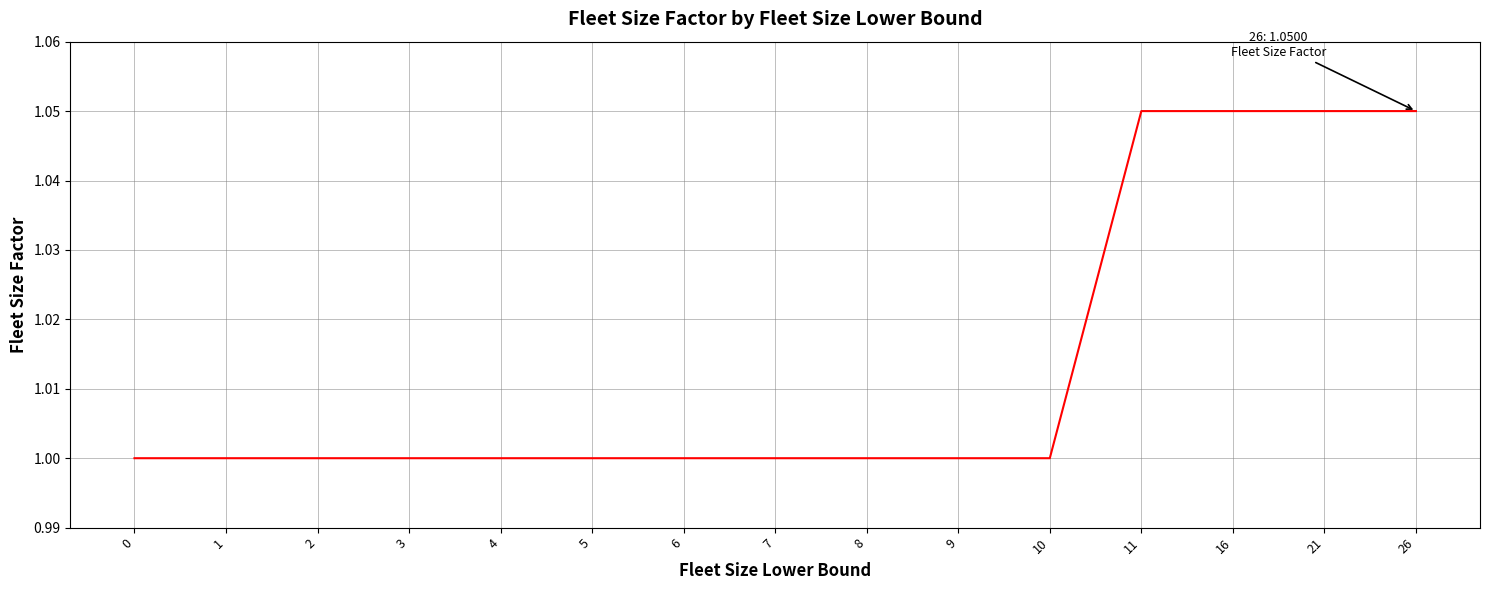

Approximately how many times larger is the value at 9 compared to 16?

1.0